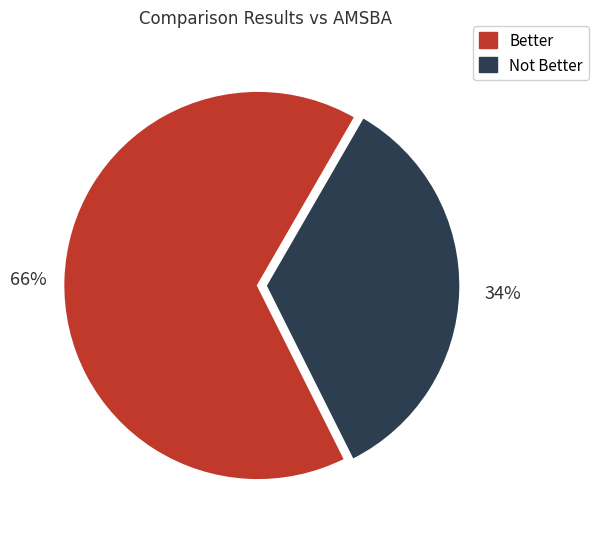

Does any single category account for the majority?

Yes